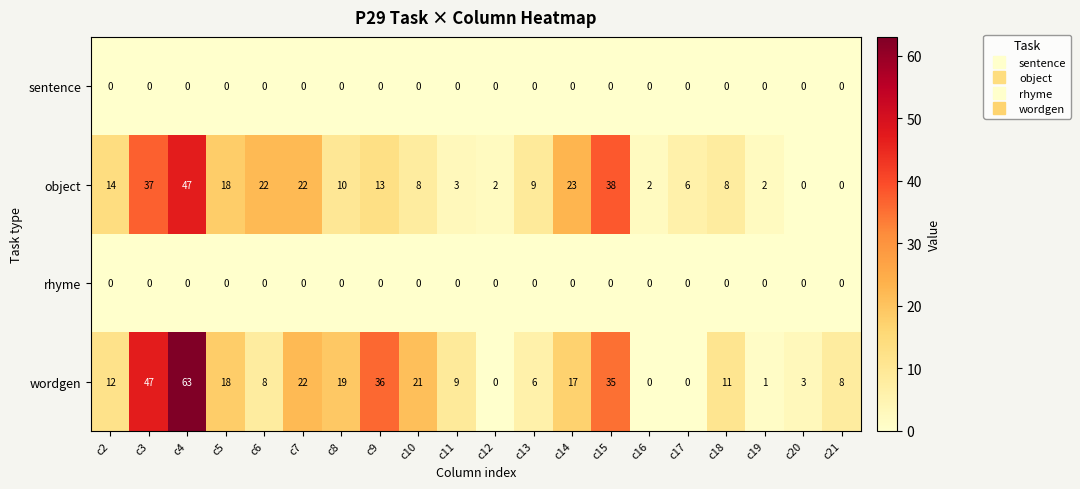

Is the value of wordgen at c20 greater than the value of sentence at c15?

Yes